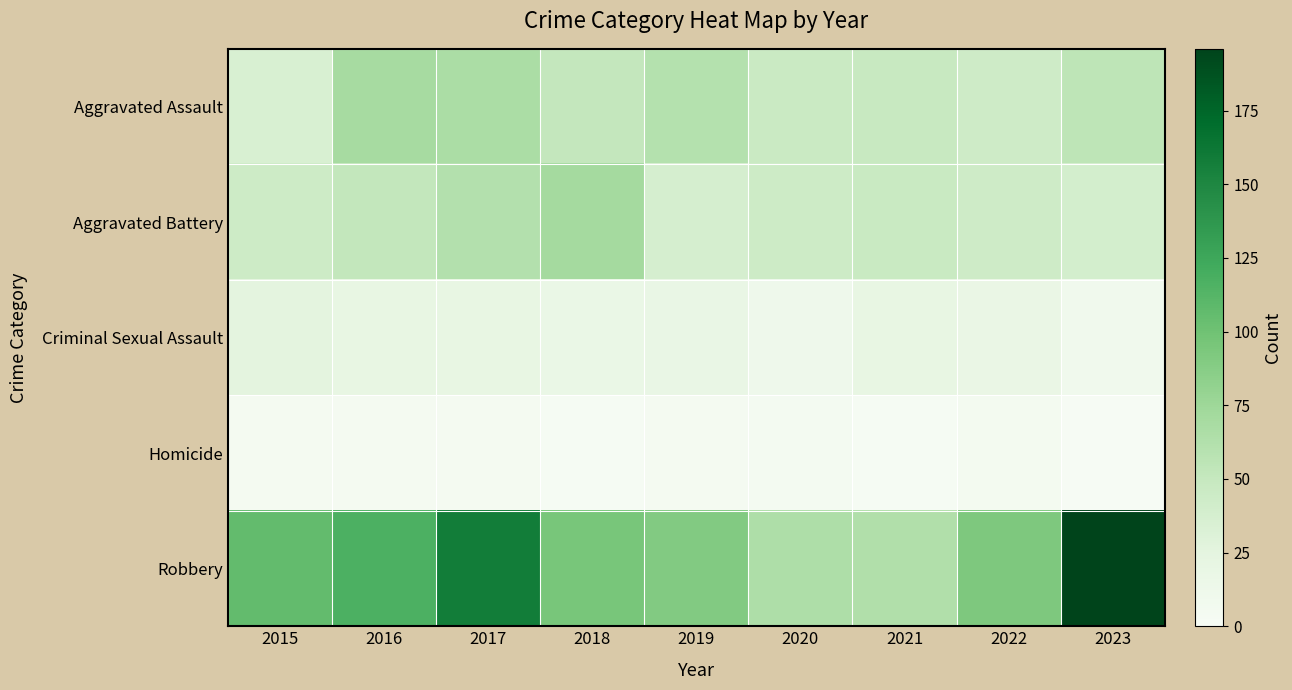

Which category has the highest value across all series?

2023